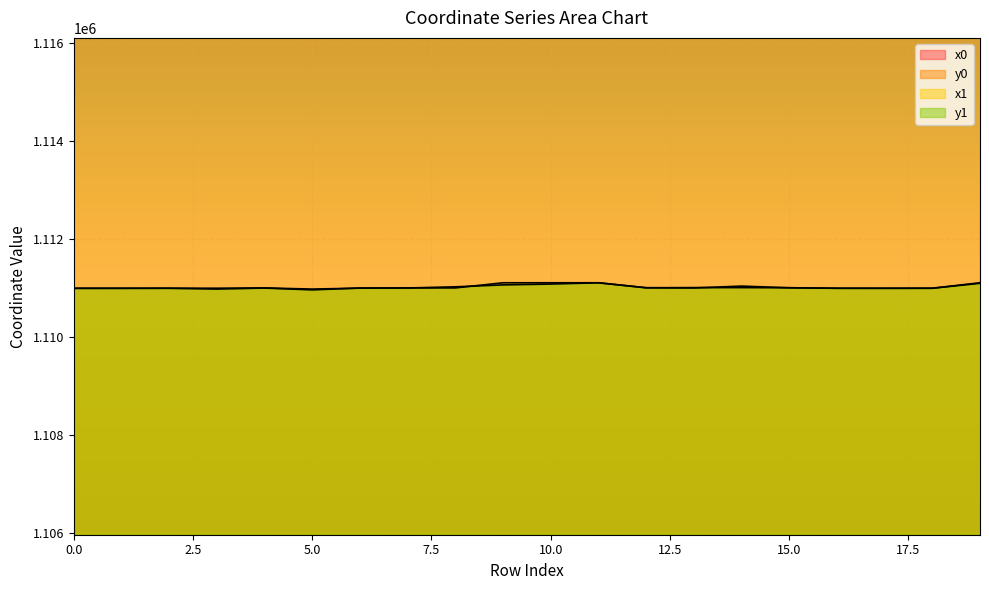

What is the maximum value shown in the chart?

2580347.0